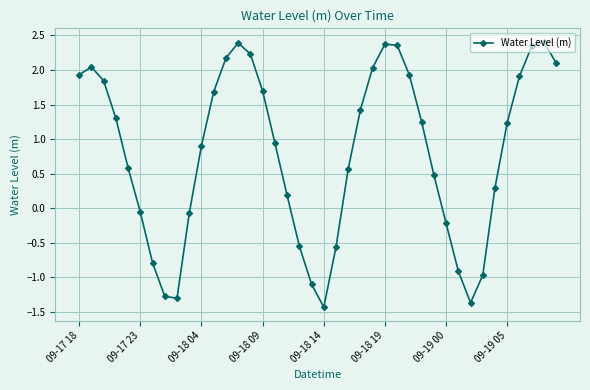

How many interior local valleys (lower than both neighbors) does the data have?

3